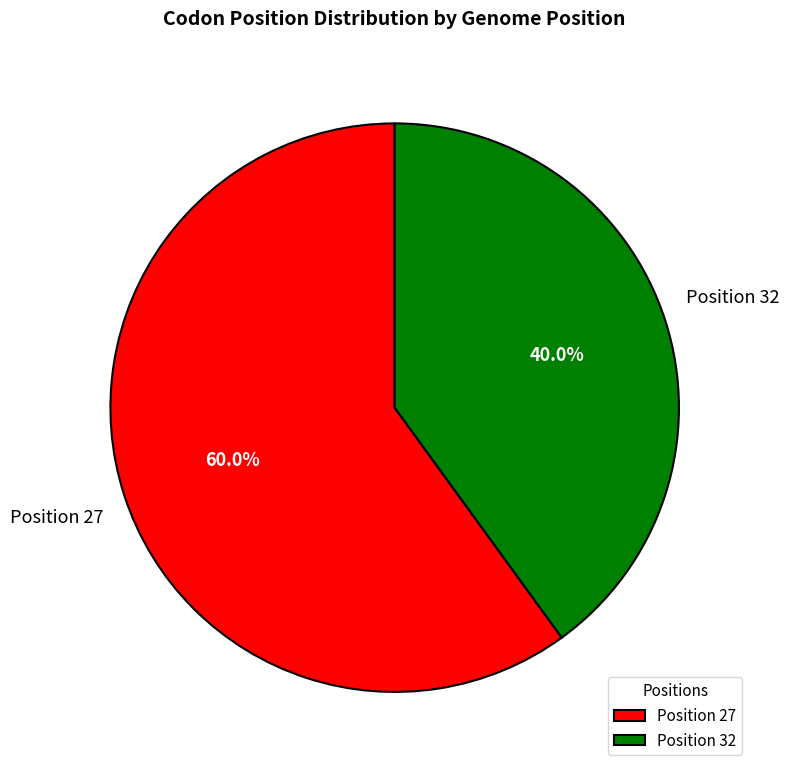

Count the number of slices in the pie.

2